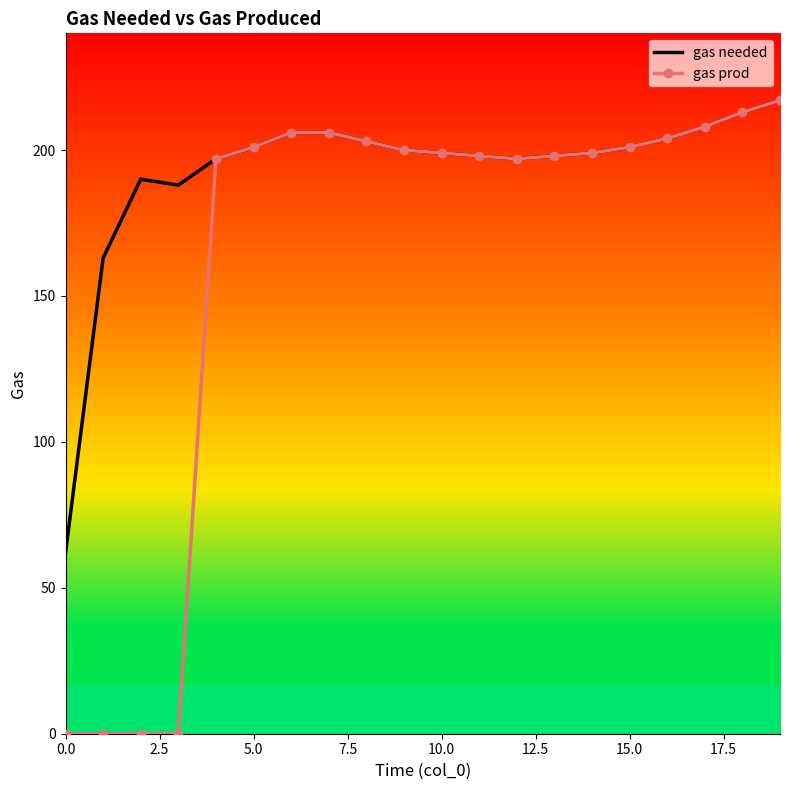

List the series in order of their overall mean, lowest first.

gas prod, gas needed